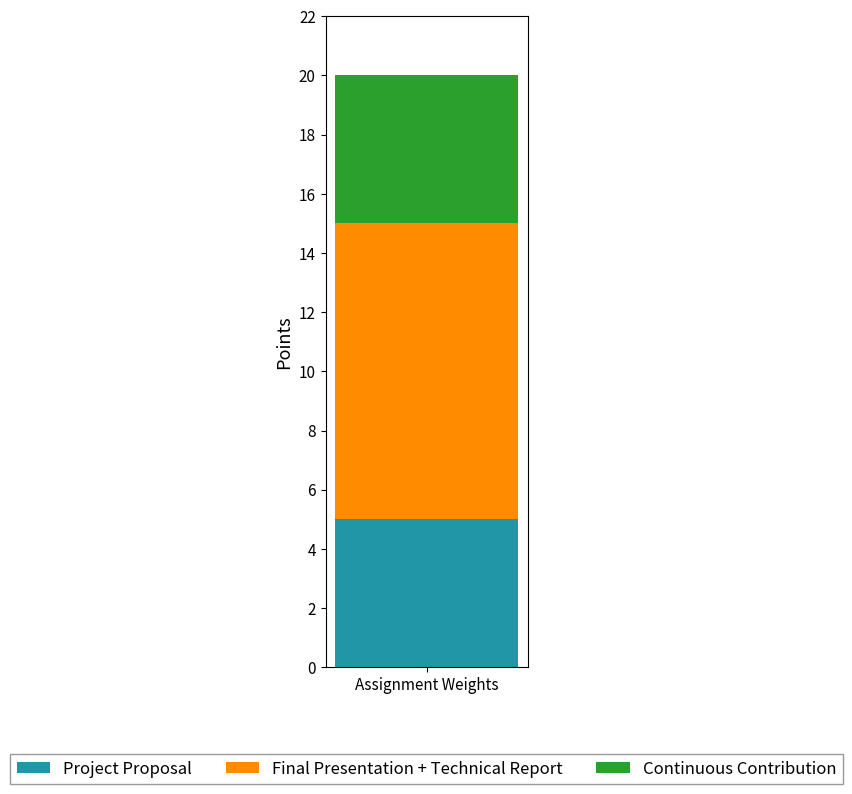

What is the approximate value of Project Proposal at Assignment Weights?

5